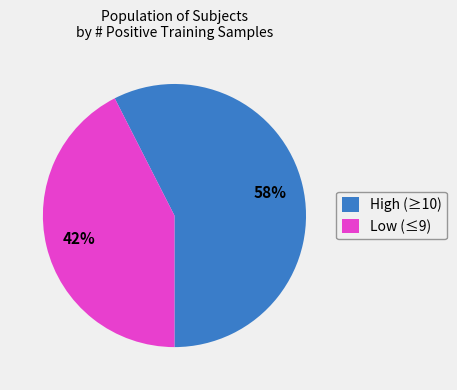

Is the sum of Low (≤9) and High (≥10) greater than half?

Yes